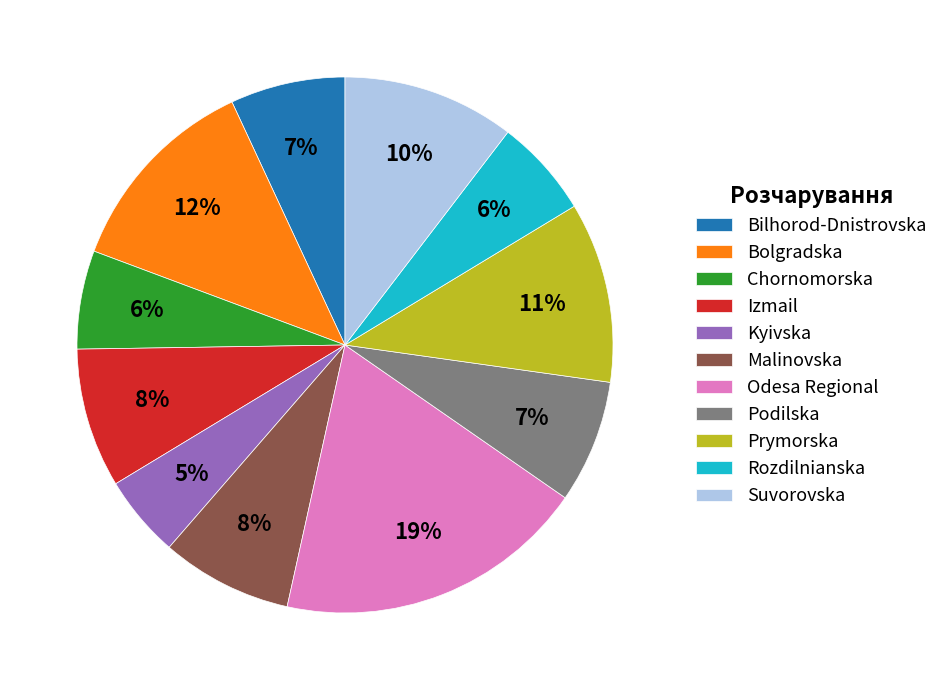

Does Suvorоvska account for over 50% of the chart?

No